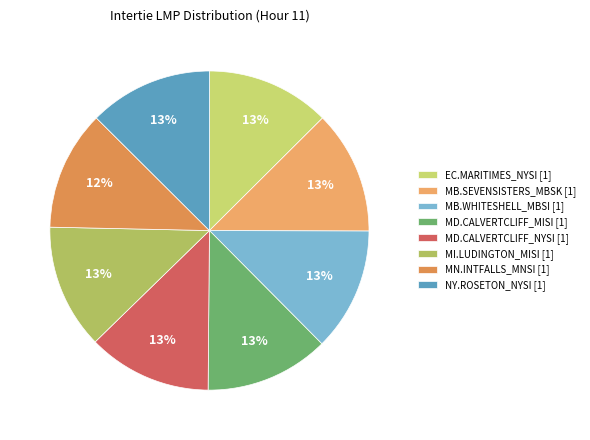

Combined, what portion of the pie is EC.MARITIMES_NYSI and MD.CALVERTCLIFF_NYSI?

25.1%